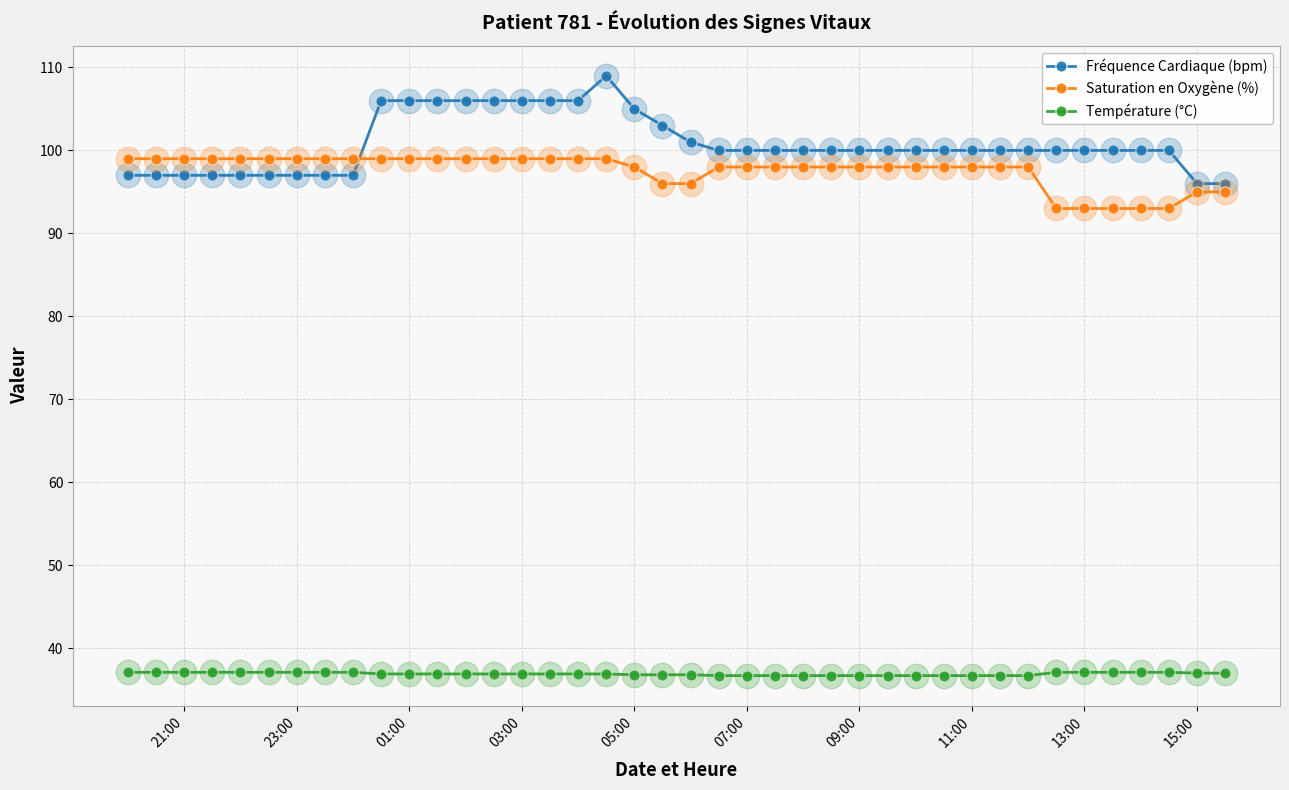

At how many categories does at least one series exceed 50?

40